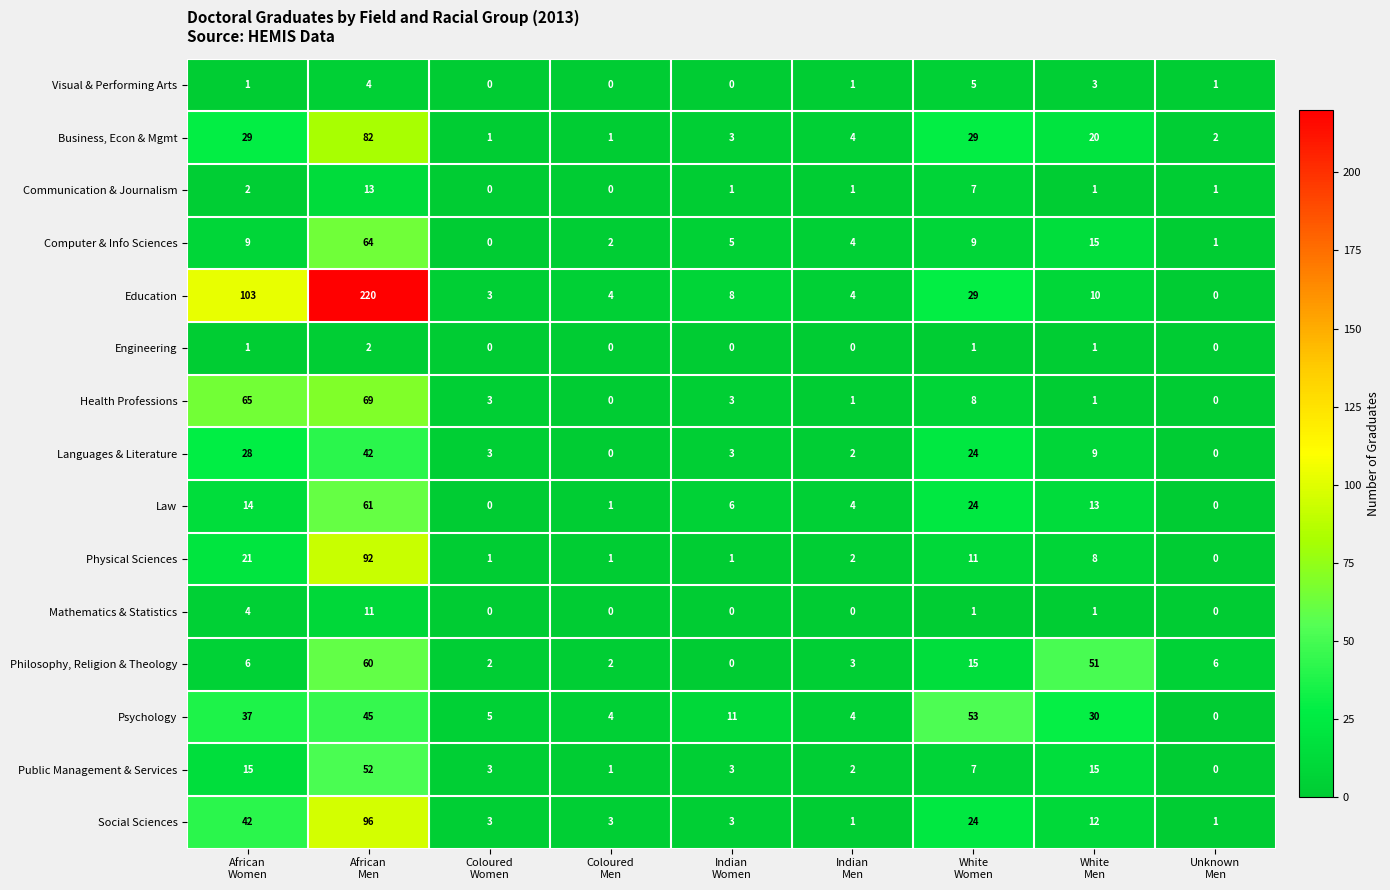

Which series changed the most between African
Women and Indian
Women?

Education